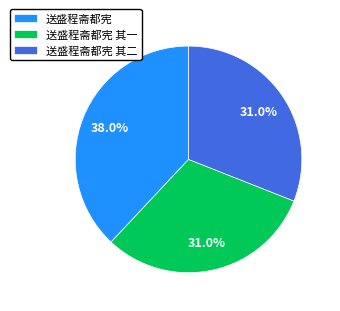

True or false: 送盛程斋都宪 其一 accounts for 22% of the total.

False